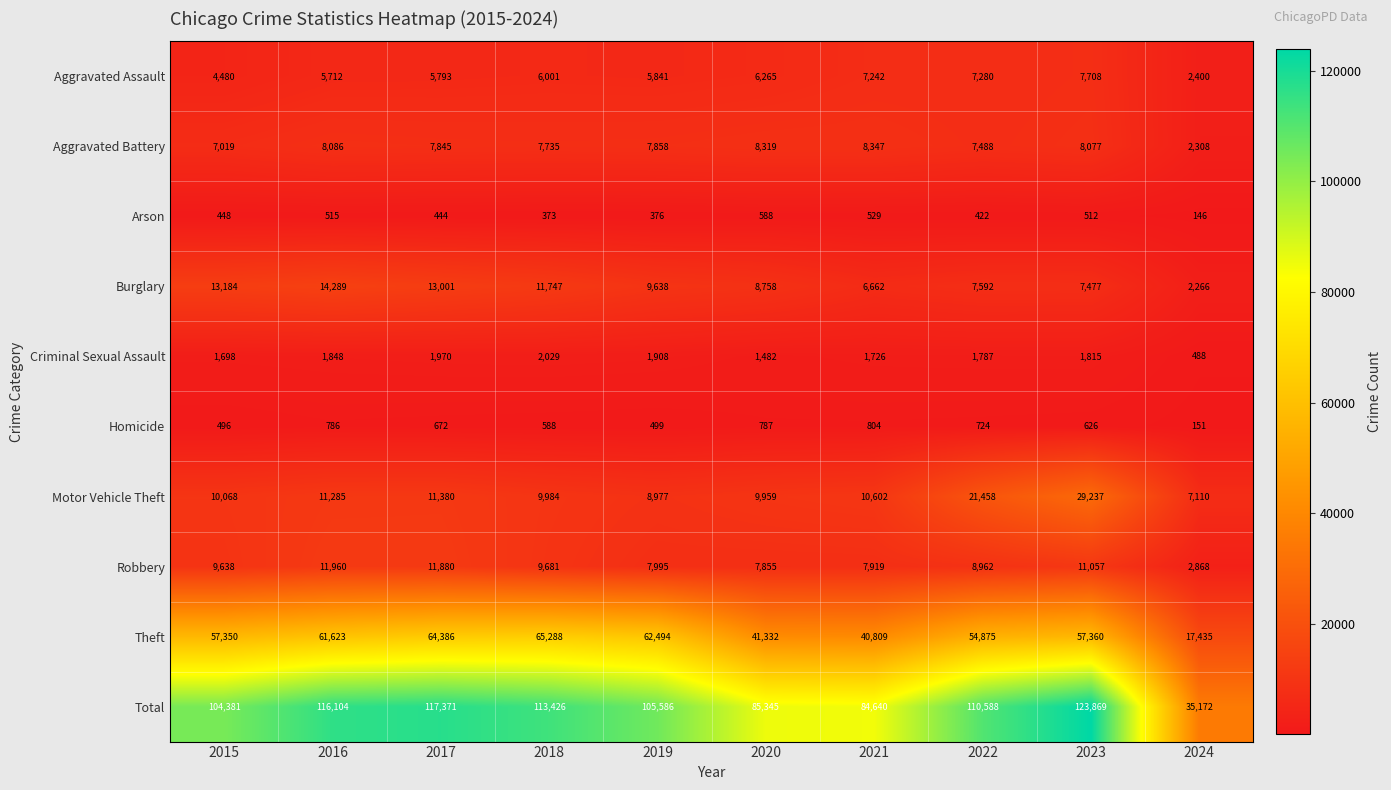

What is the maximum value for Homicide?

804